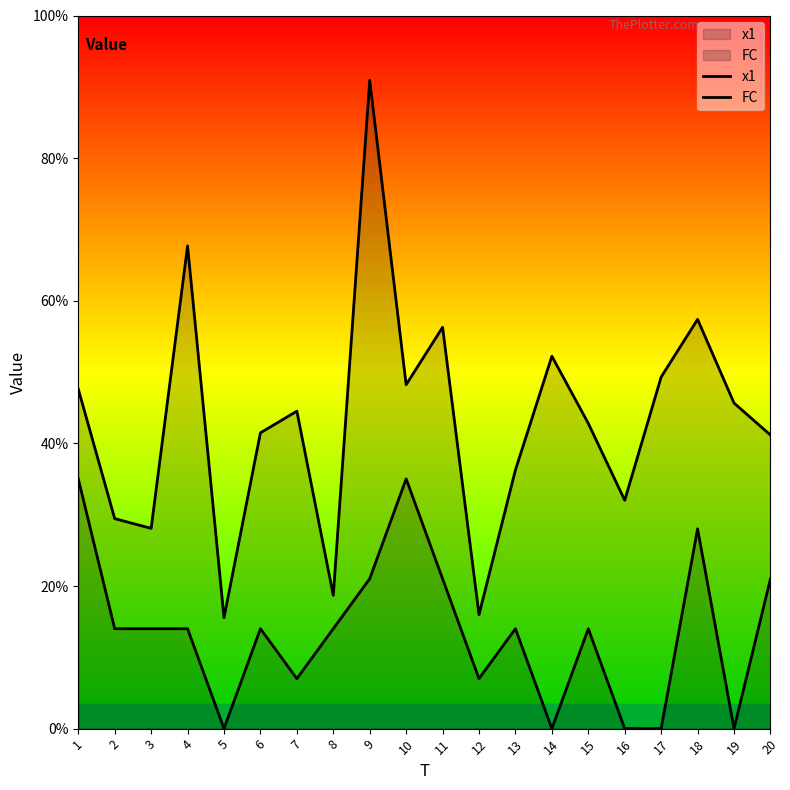

How many categories are shown in the chart?

20